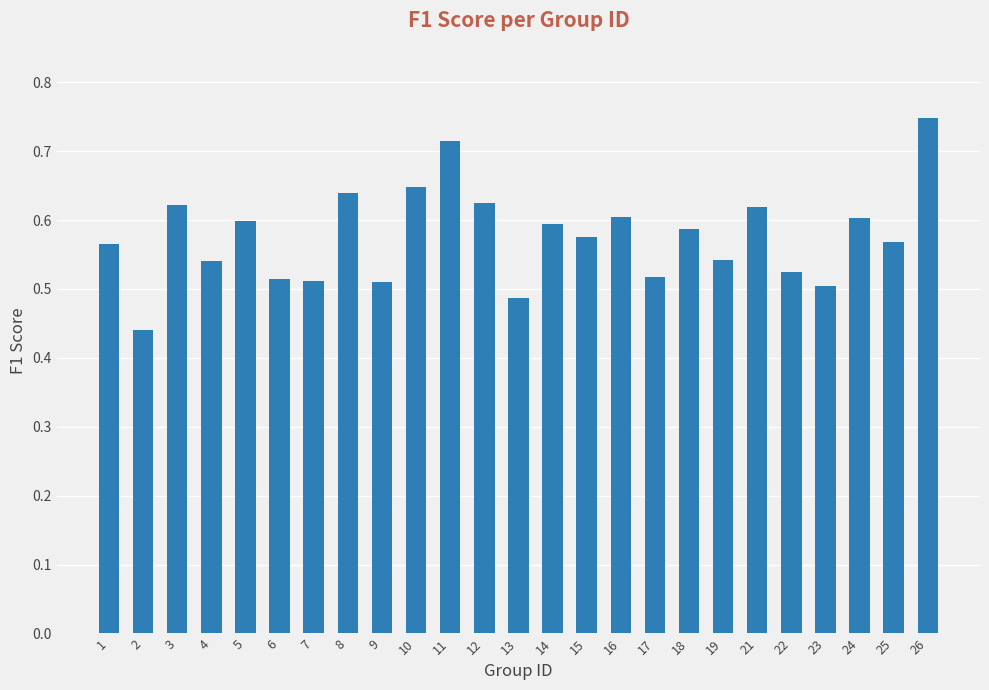

True or false: the data shows 0.8 at 13.

False